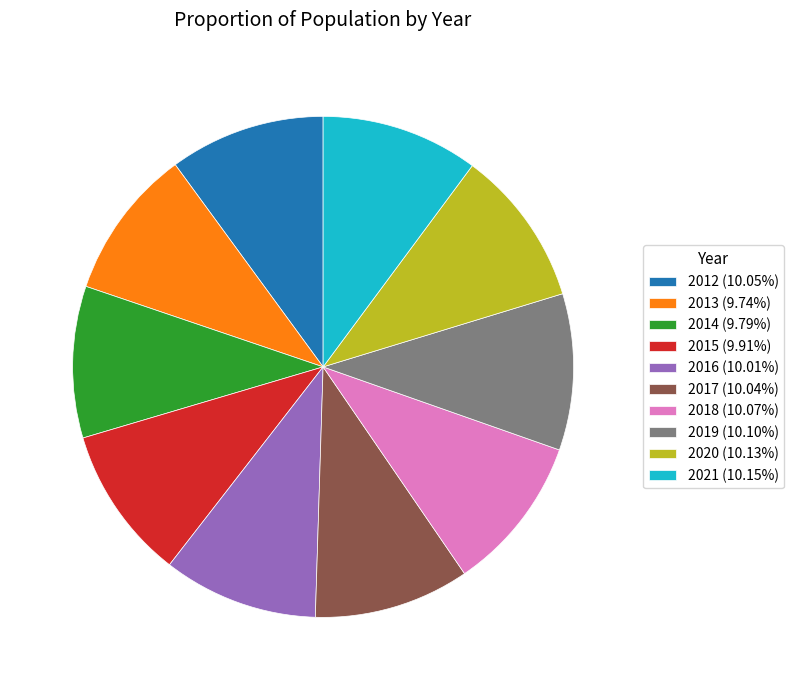

Does 2018 (10.07%) account for over 50% of the chart?

No